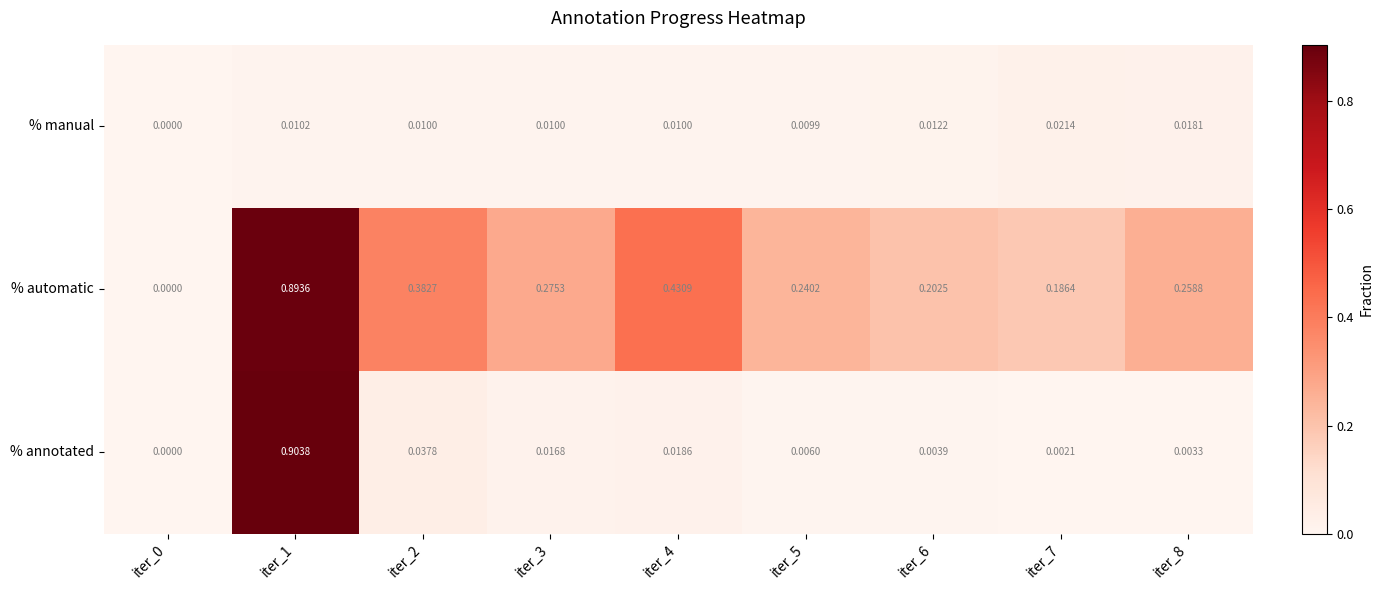

Which series changed the most between iter_7 and iter_8?

% automatic